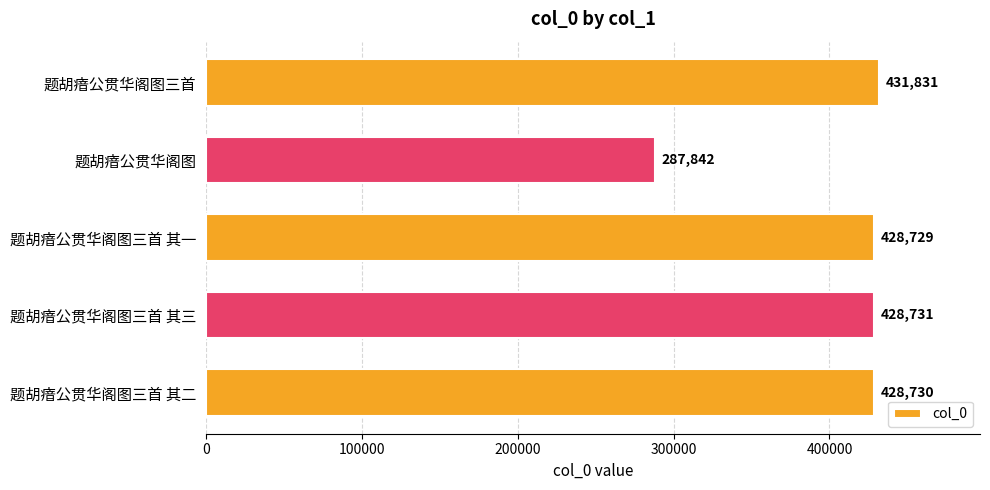

Rank the categories by value from lowest to highest.

题胡瘖公贯华阁图, 题胡瘖公贯华阁图三首 其一, 题胡瘖公贯华阁图三首 其二, 题胡瘖公贯华阁图三首 其三, 题胡瘖公贯华阁图三首